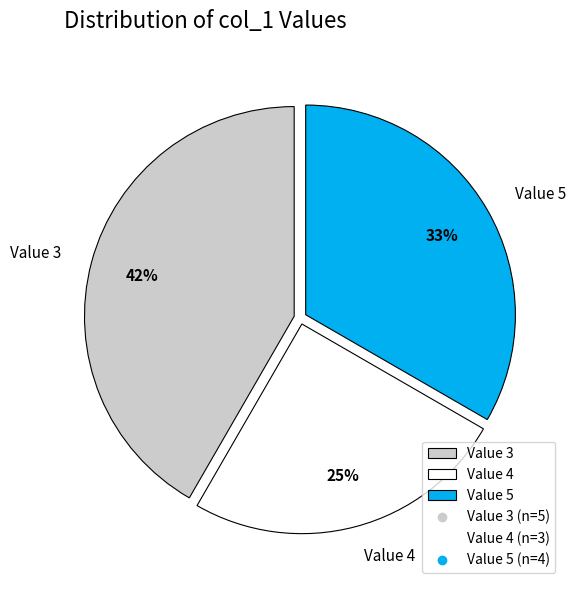

The Value 5 slice represents 33% of the pie. True or false?

True